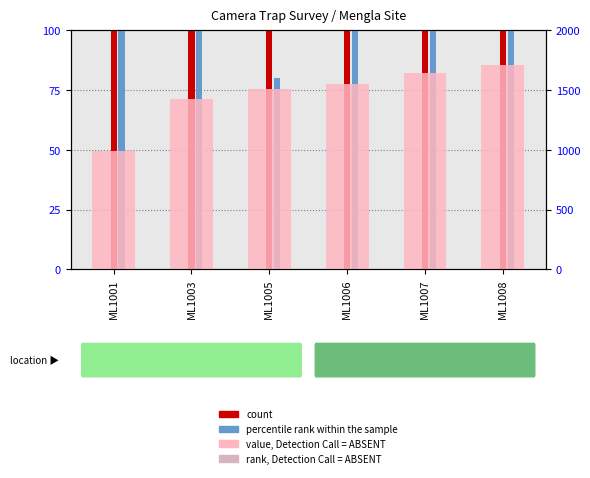

At which label is ELEVATION (value, Detection Call = ABSENT) closest to 1350?

ML1003